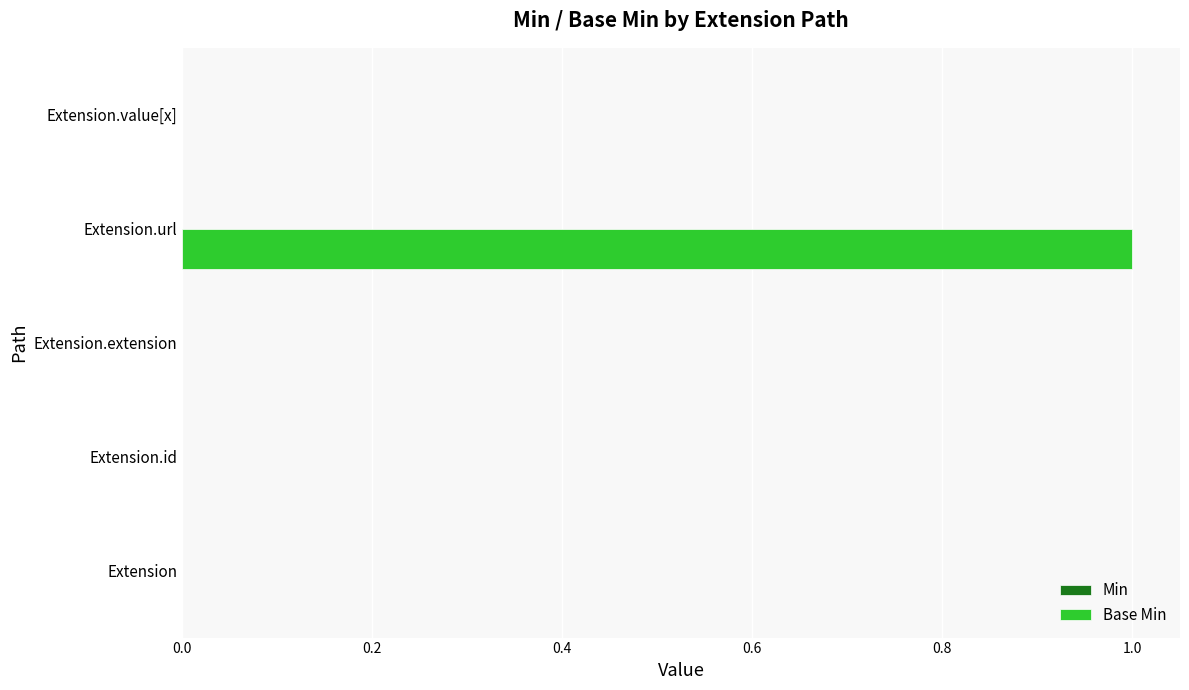

Are the bars horizontal?

Yes